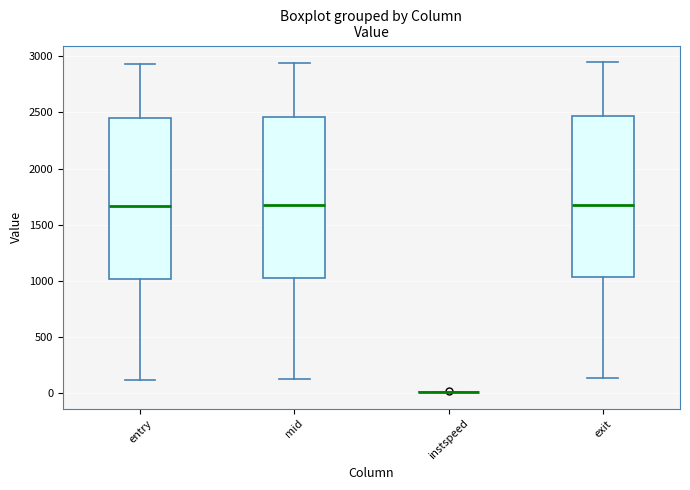

Reading left to right, read every box against the y-axis: the position of its median line, the range the box covers, and the ends of its whiskers. The values are not printed on the chart, so give them approximately, as read against the axis.

entry: median 1650, box 1000 to 2450, whiskers 100 to 2950
mid: median 1650, box 1050 to 2450, whiskers 150 to 2950
instspeed: box collapsed to a line at 0, whiskers 0 to 0
exit: median 1700, box 1050 to 2450, whiskers 150 to 2950